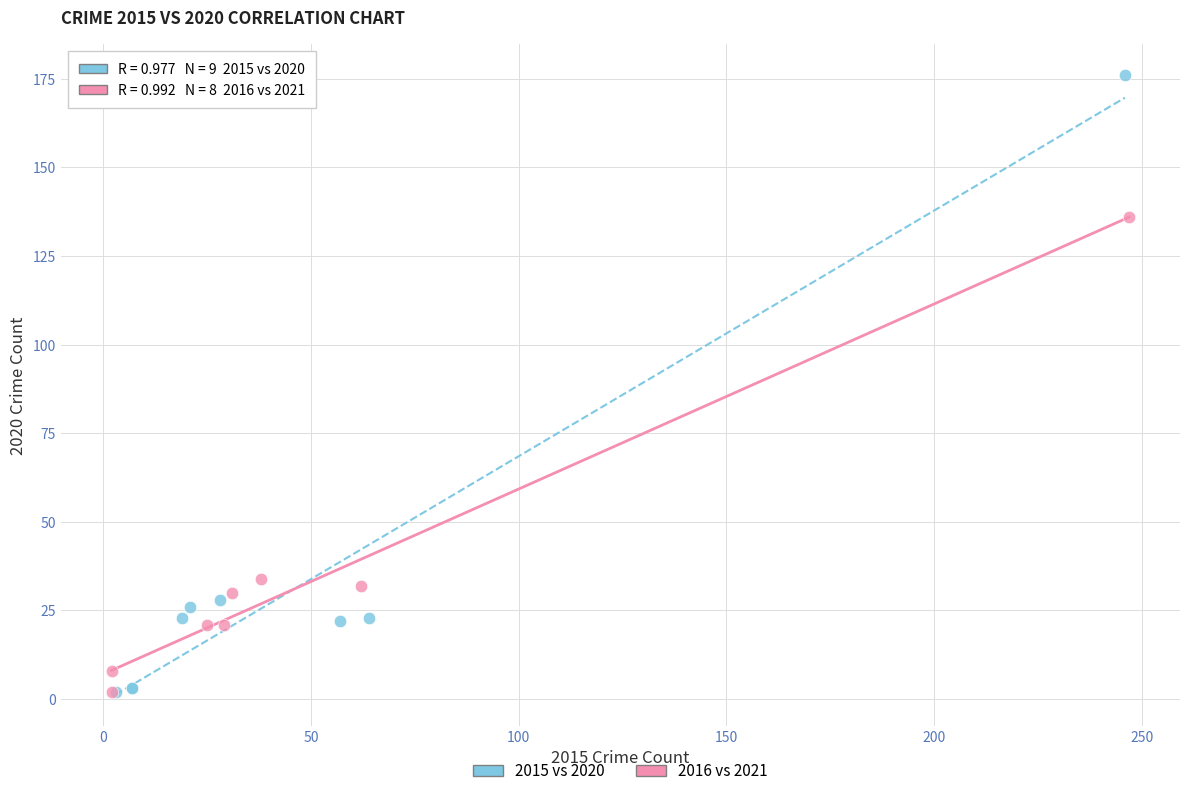

Which series contains the highest Y value?

2015 vs 2020